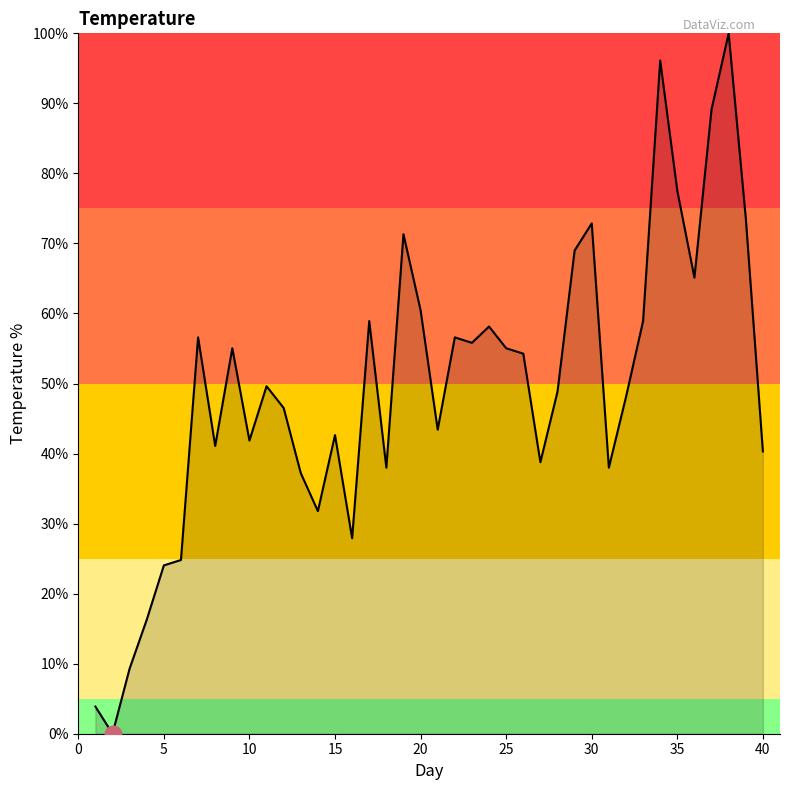

What is the difference between the maximum and minimum values?

100.0